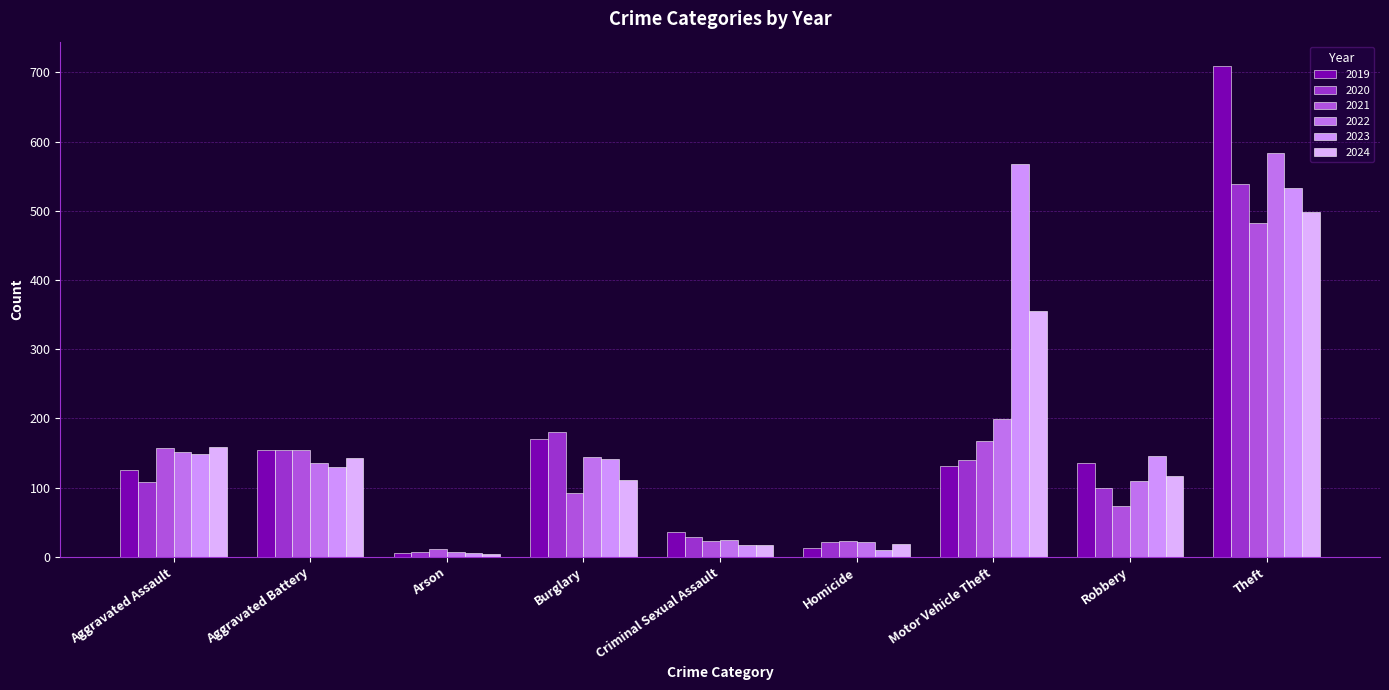

What is the average value of the 2021 series?

132